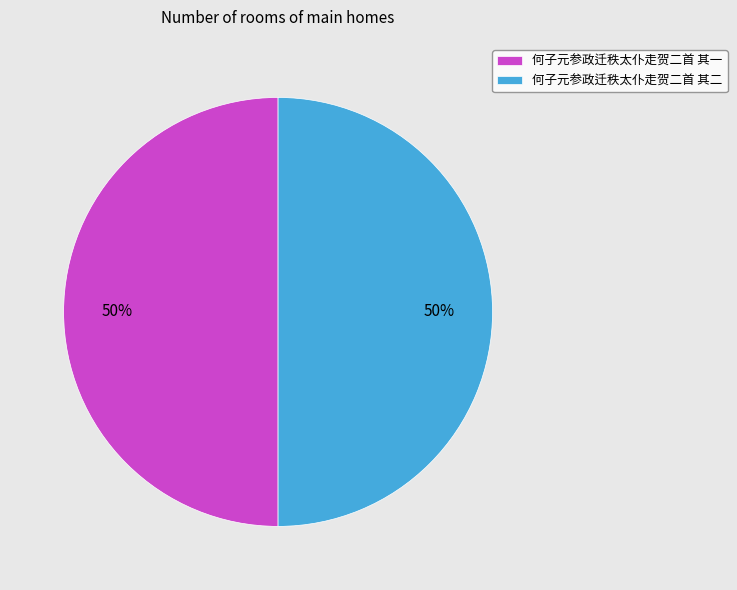

Approximately how many times larger is the value at 何子元参政迁秩太仆走贺二首 其二 compared to 何子元参政迁秩太仆走贺二首 其一?

1.0